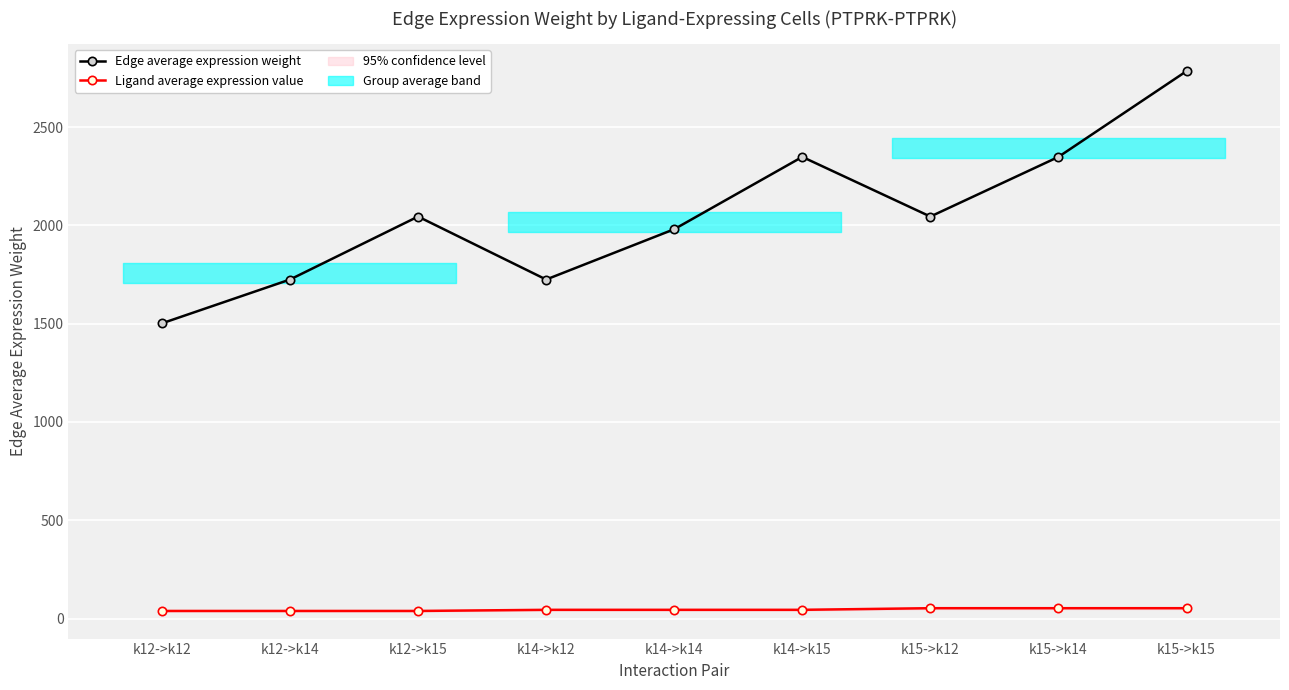

Is the value of Edge average expression weight at k12->k15 greater than the value of Ligand average expression value at k12->k14?

Yes